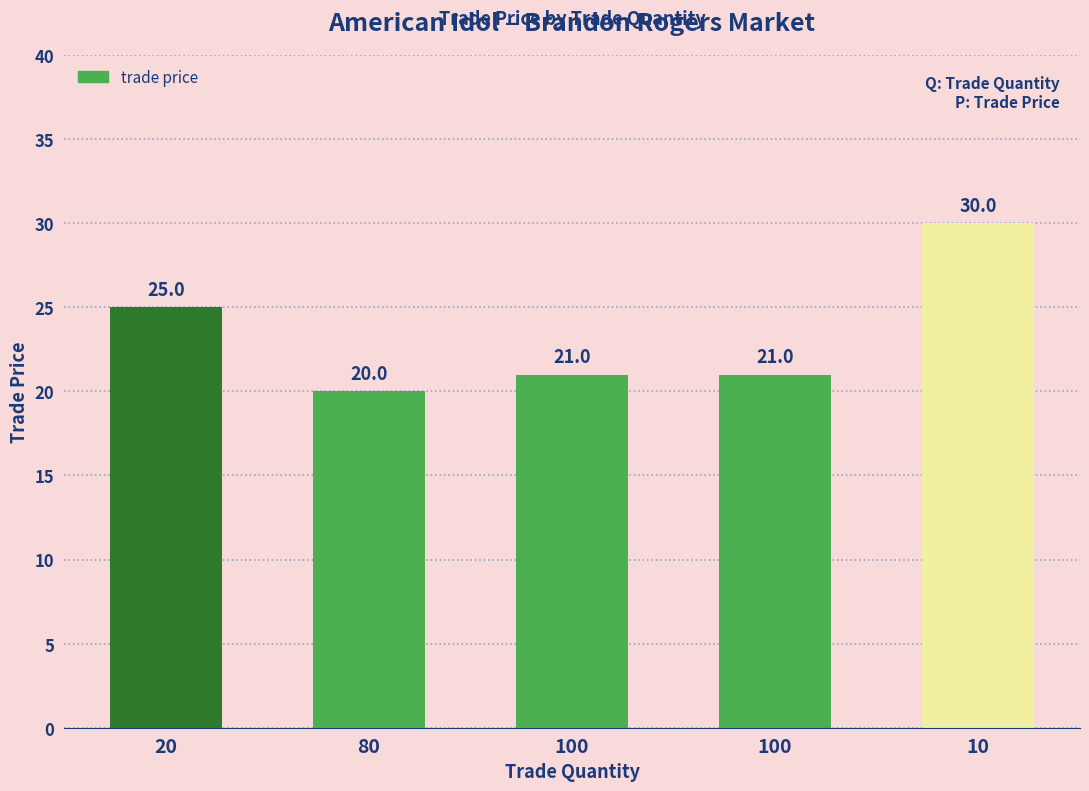

List the labels in order of value, smallest first.

80, 100, 100, 20, 10